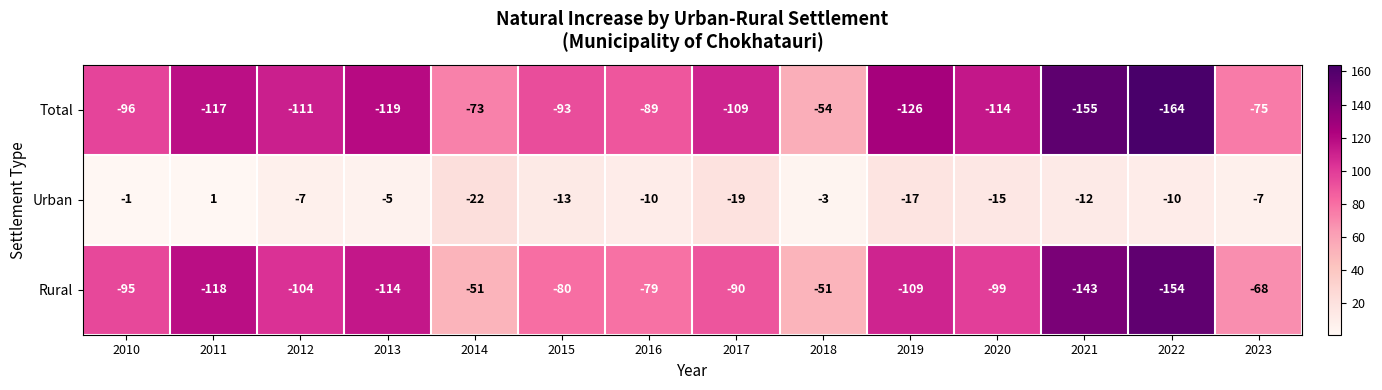

What is the sum of the Urban values at 2018 and 2020?

-18